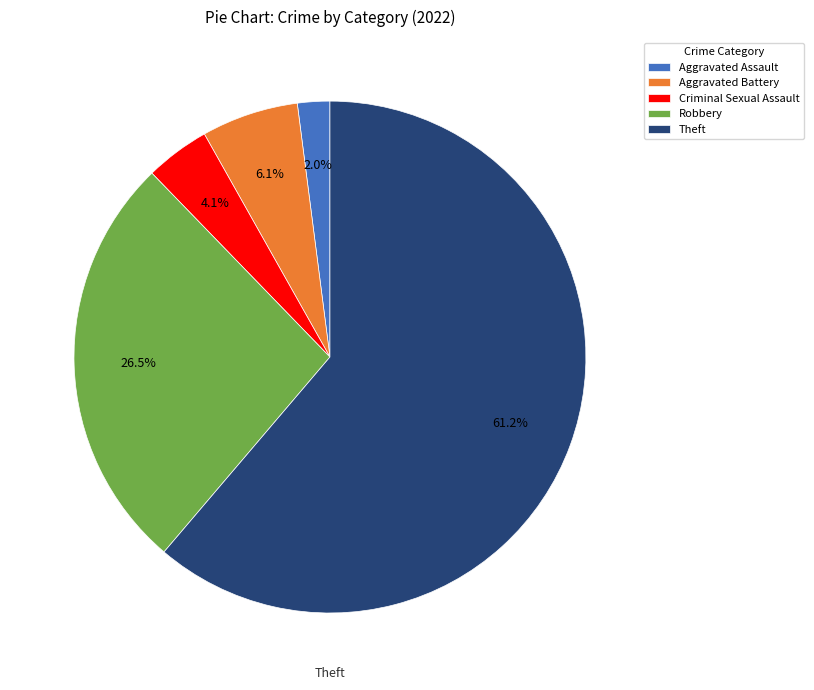

Which category has the biggest portion of the pie?

Theft